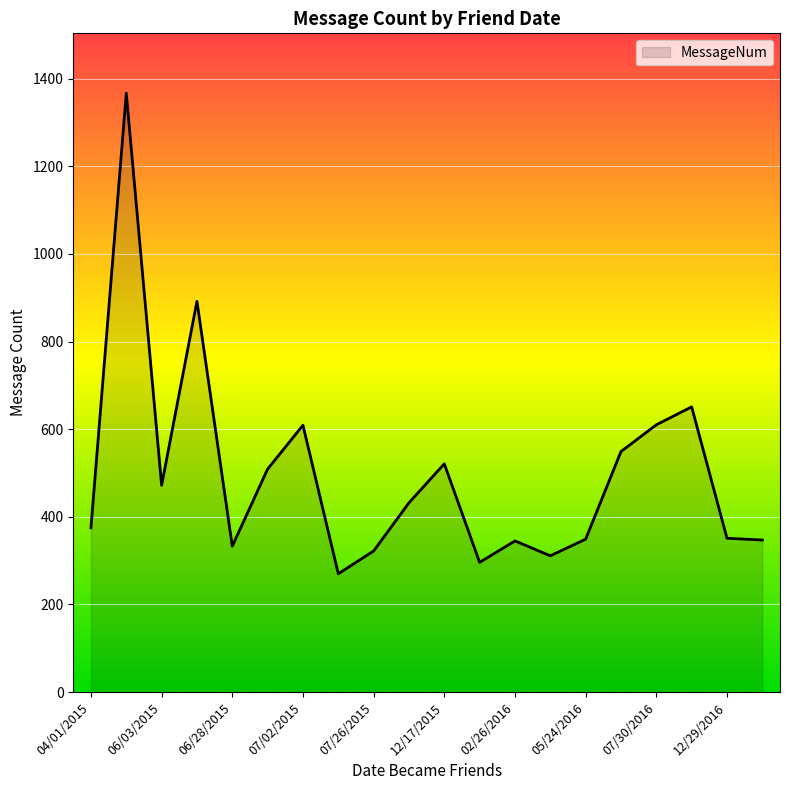

What is the minimum value shown in the chart?

270